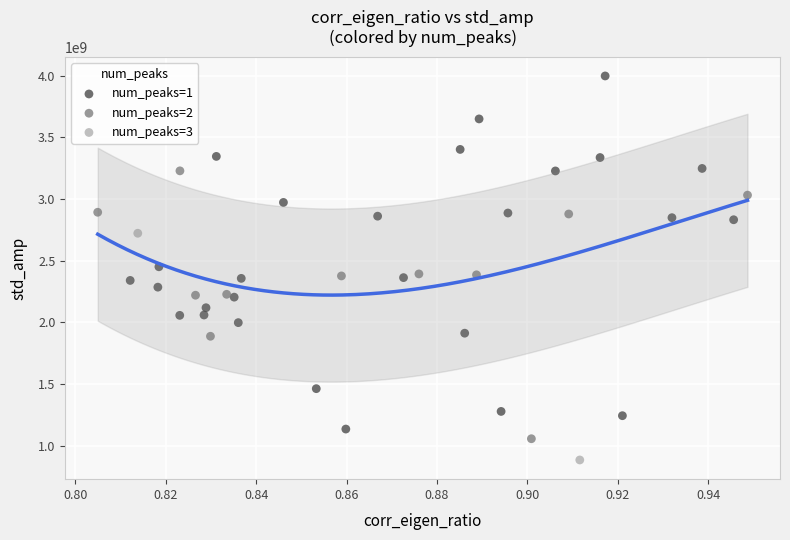

What are all the series names shown in the legend?

num_peaks=1, num_peaks=2, num_peaks=3